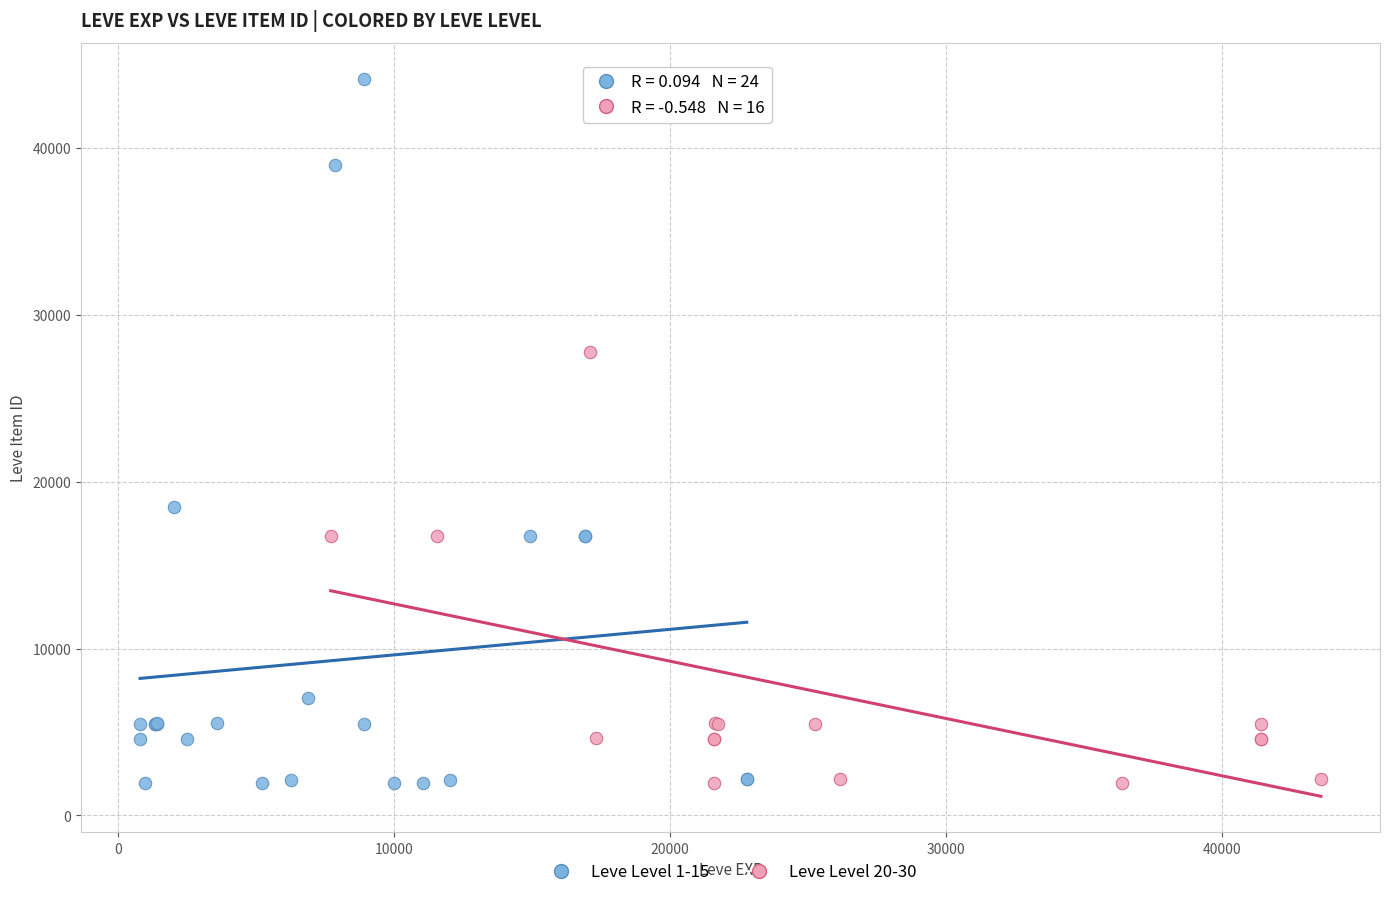

Which series contains the highest Y value?

Leve Level 1-15